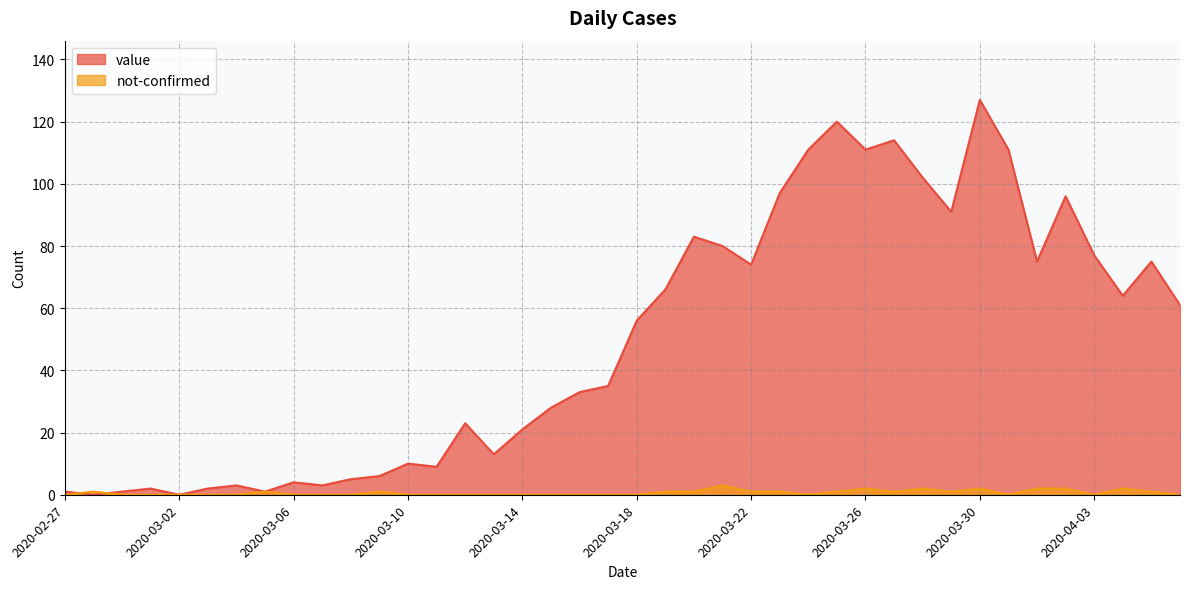

What are all the series names shown in the legend?

value, not-confirmed